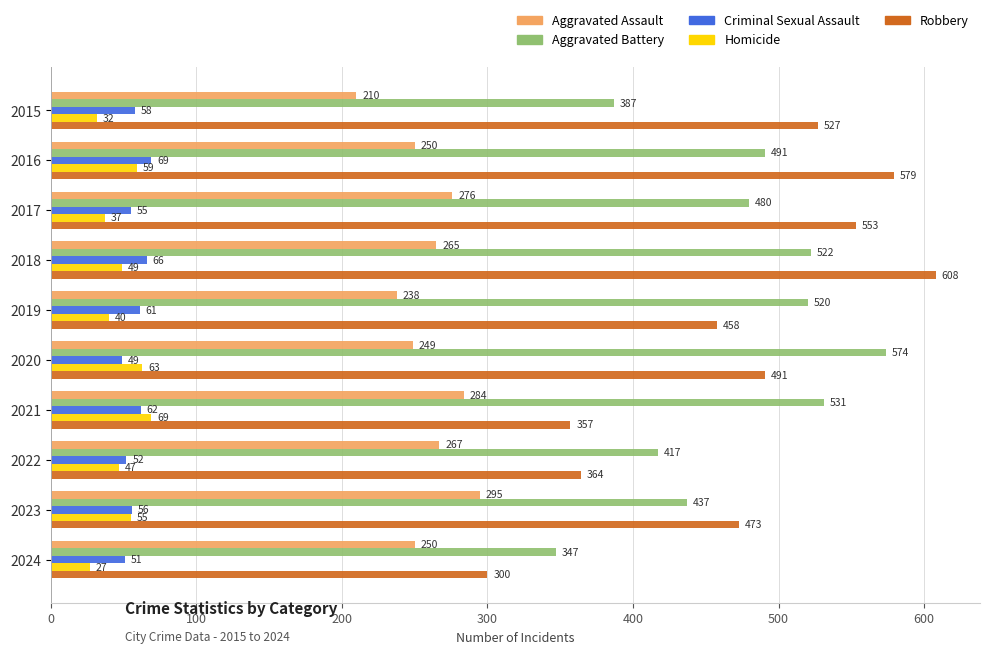

Which series has the largest total across all categories?

Robbery